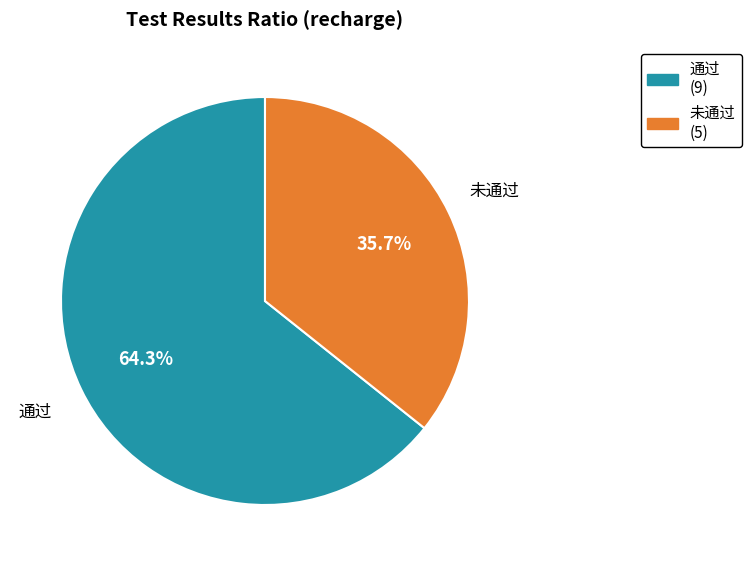

What is the smallest slice in the pie chart?

未通过